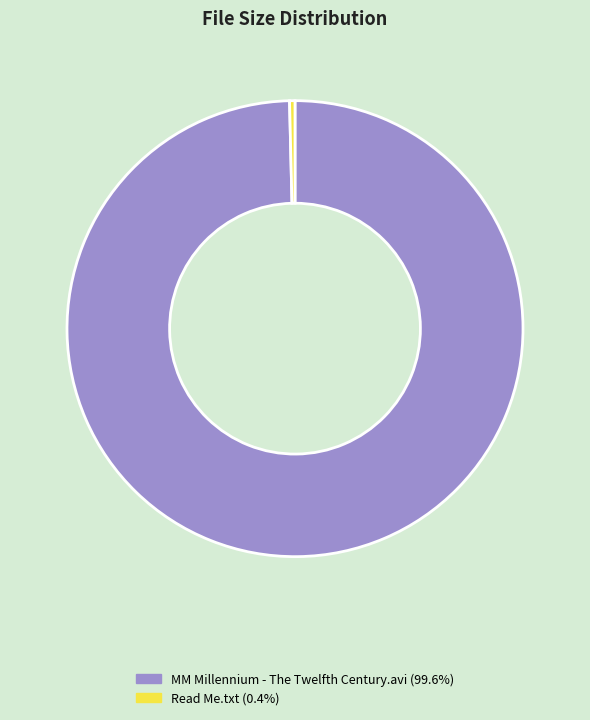

Which slice is the smallest?

Read Me.txt